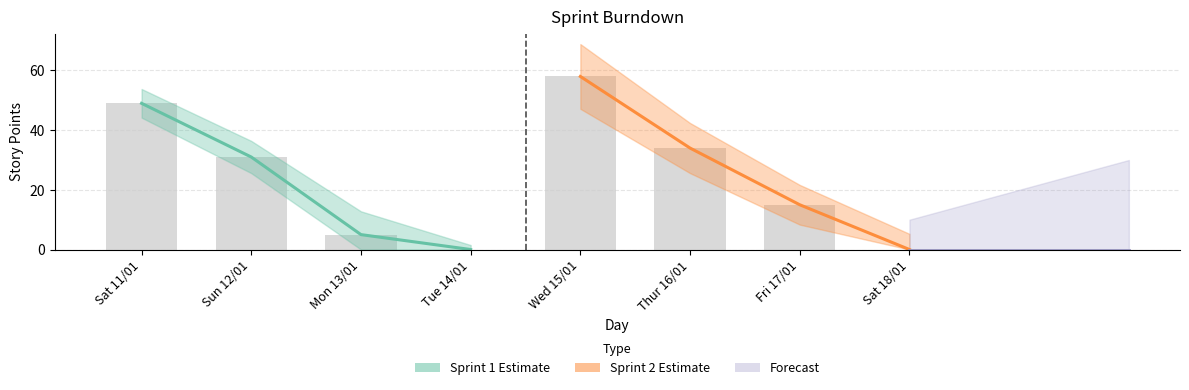

Are the bars horizontal?

No